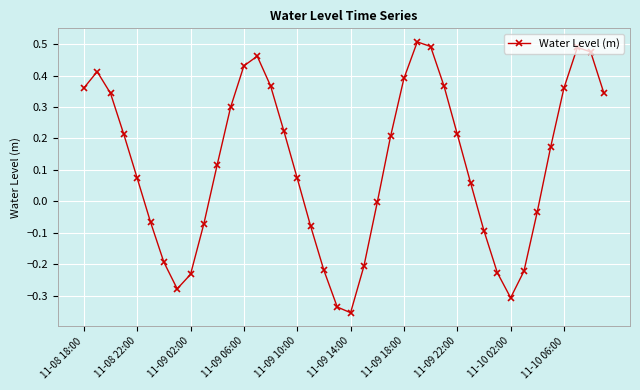

True or false: there are more than 2 points higher than both neighbors.

True